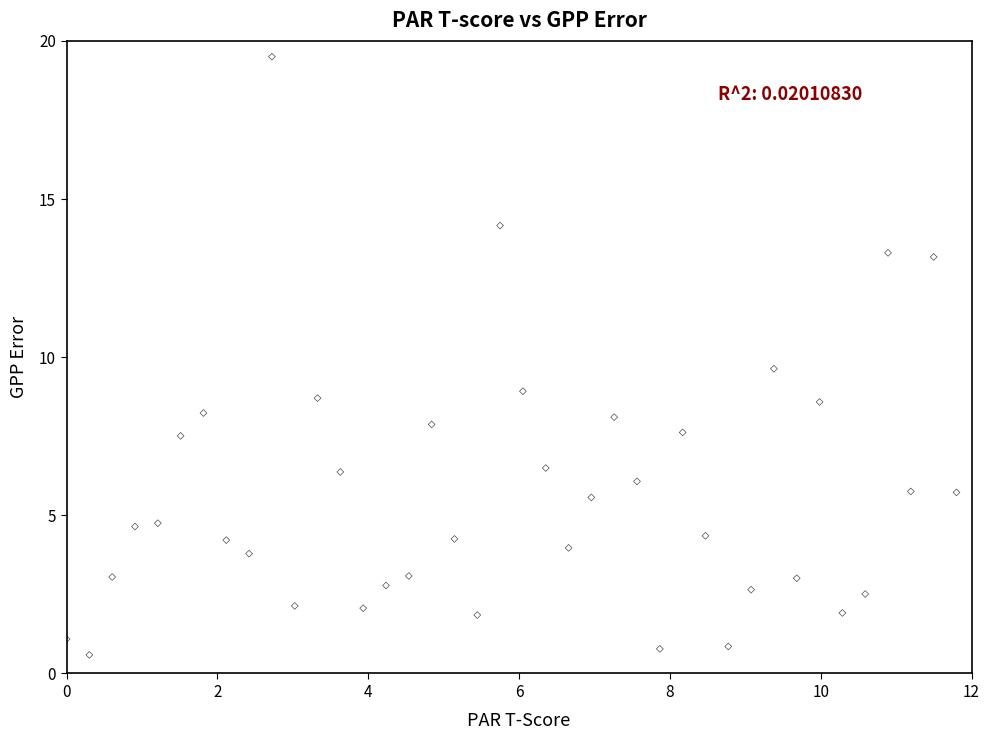

What is the range of X values (max minus min)?

11.8